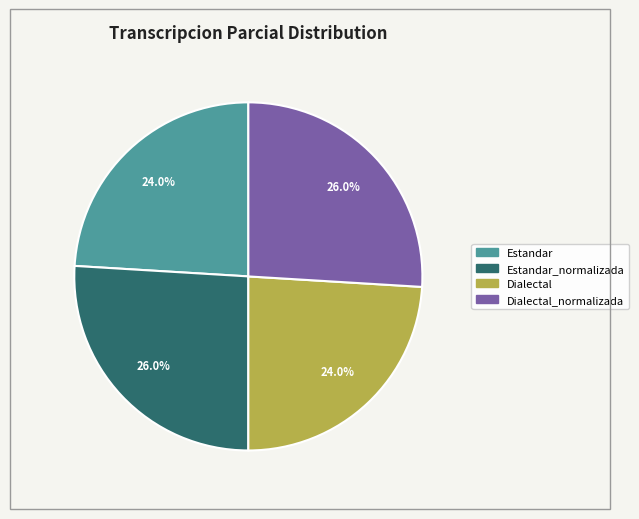

Does any single category account for the majority?

No